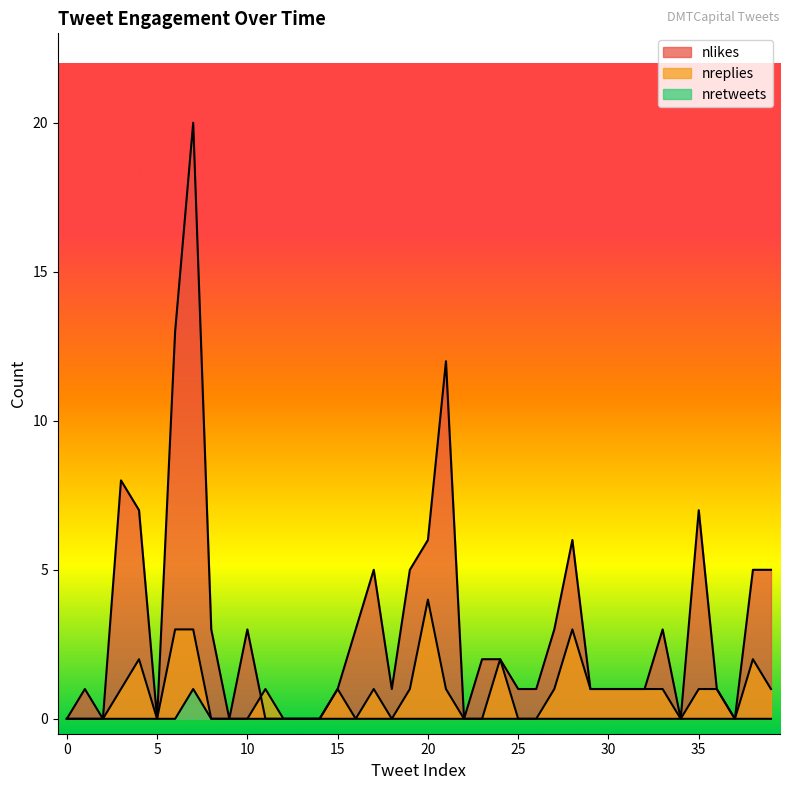

Which series has the largest total across all categories?

nlikes